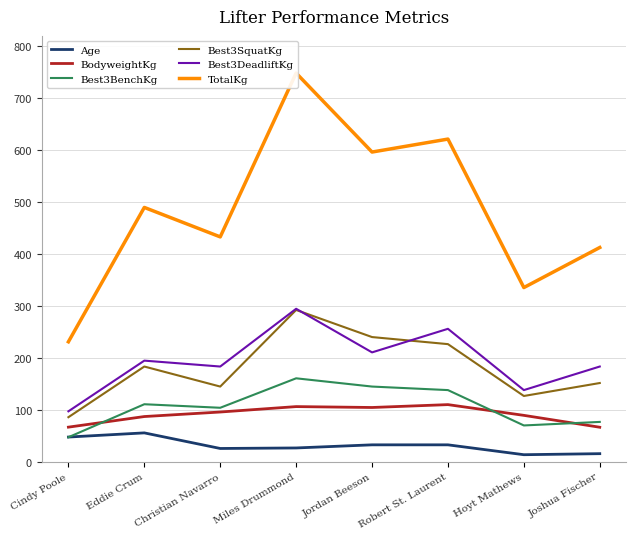

True or false: Best3SquatKg and Best3BenchKg intersect in this chart.

False